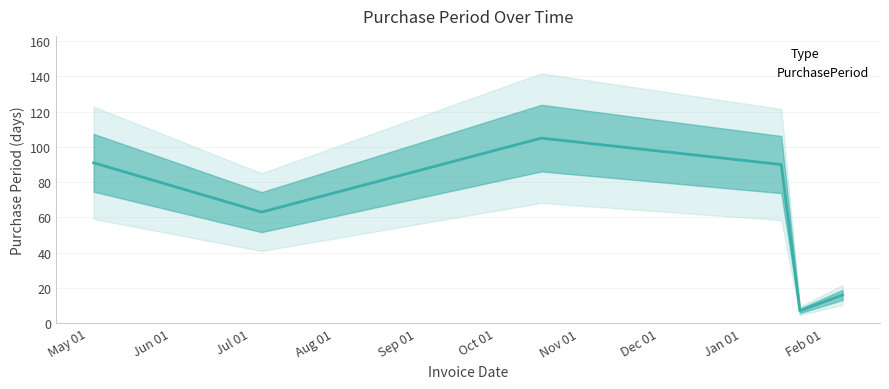

Rank the categories by value from highest to lowest.

2016-10-18, 2016-05-03, 2017-01-16, 2016-07-05, 2017-02-08, 2017-01-23